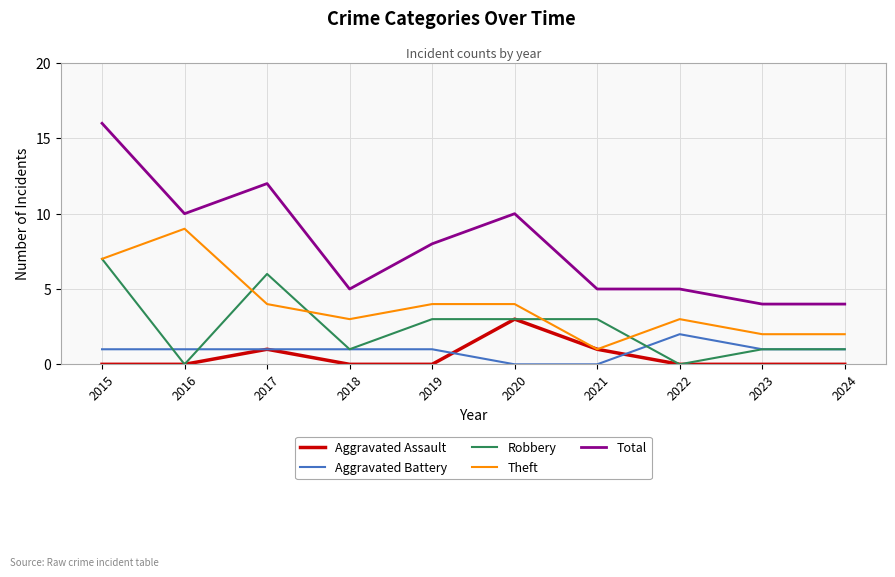

True or false: Aggravated Battery and Theft intersect in this chart.

False